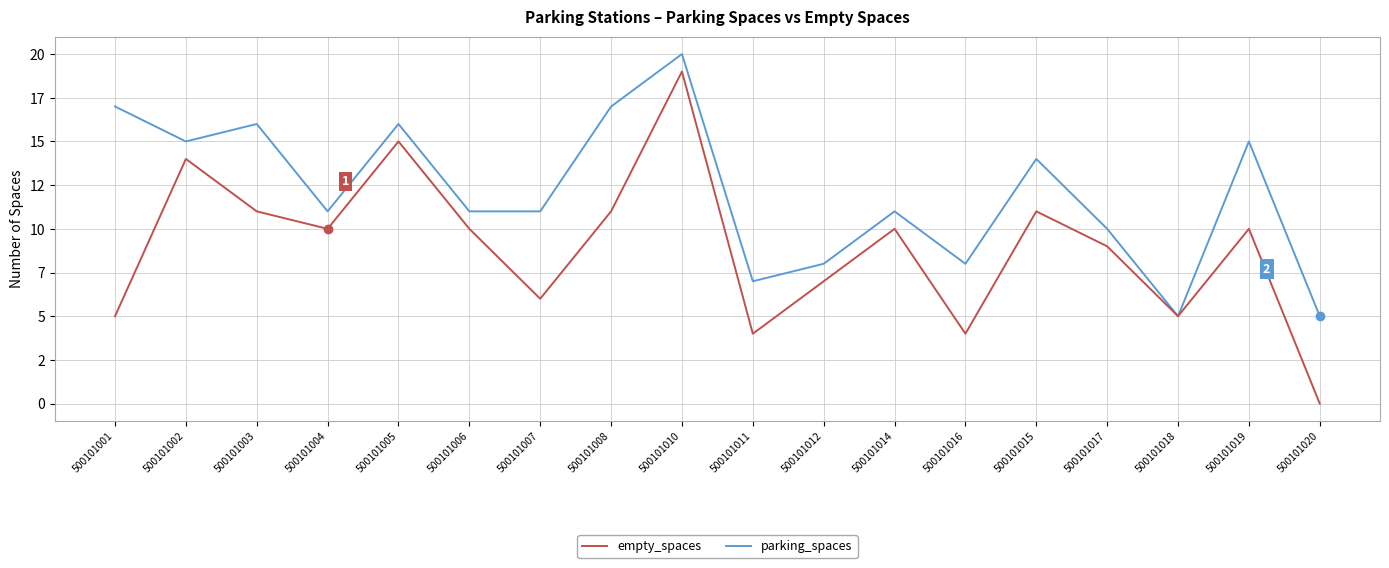

Which series has the largest total across all categories?

parking_spaces